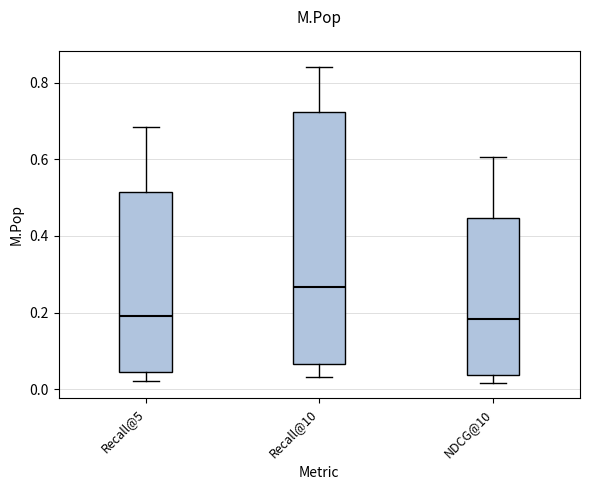

Which box's median line is the highest?

Recall@10